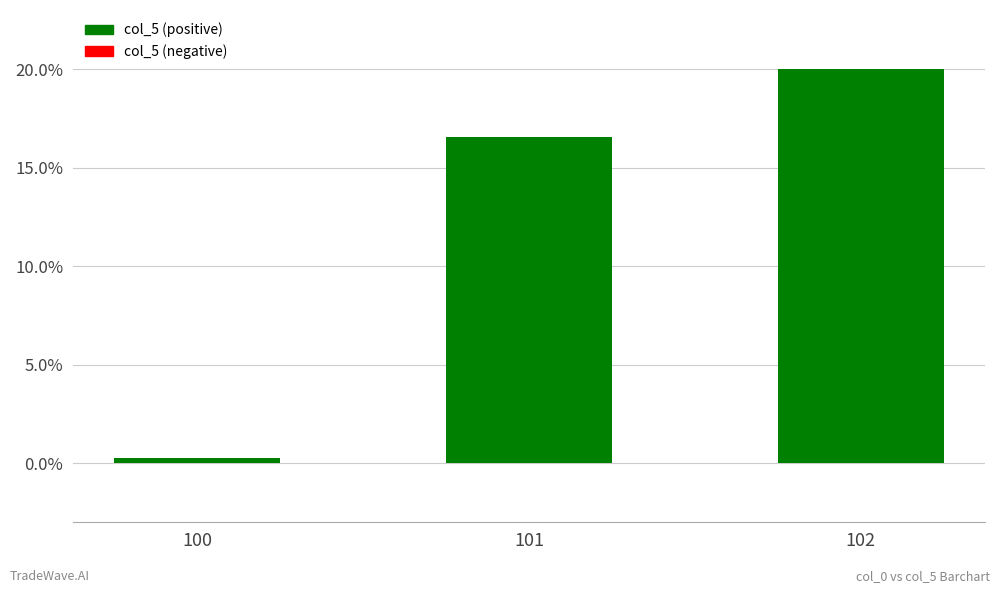

List the labels in order of value, smallest first.

100, 101, 102